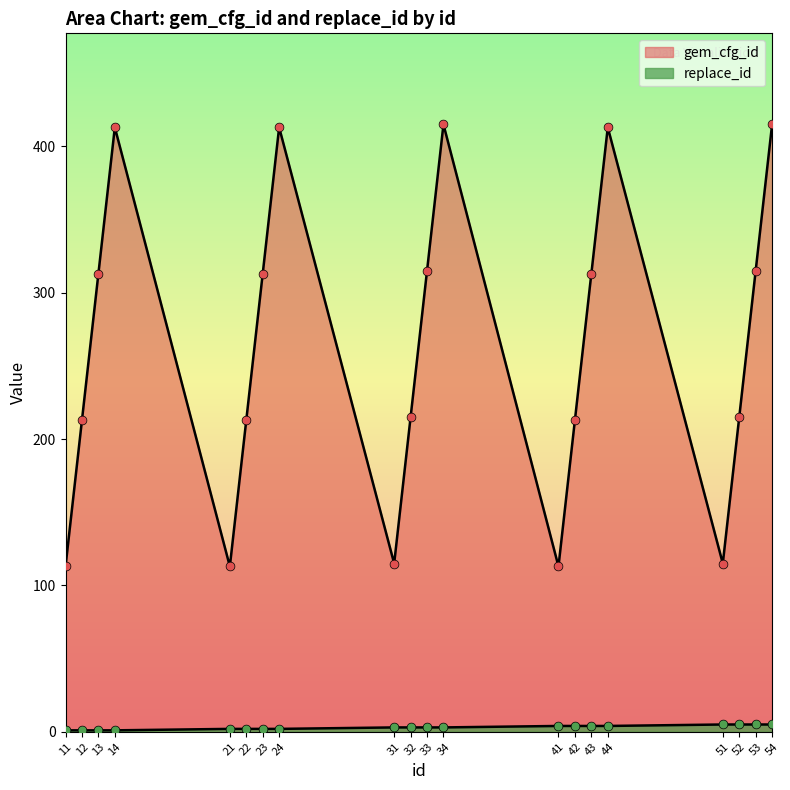

Which series has the largest total across all categories?

gem_cfg_id